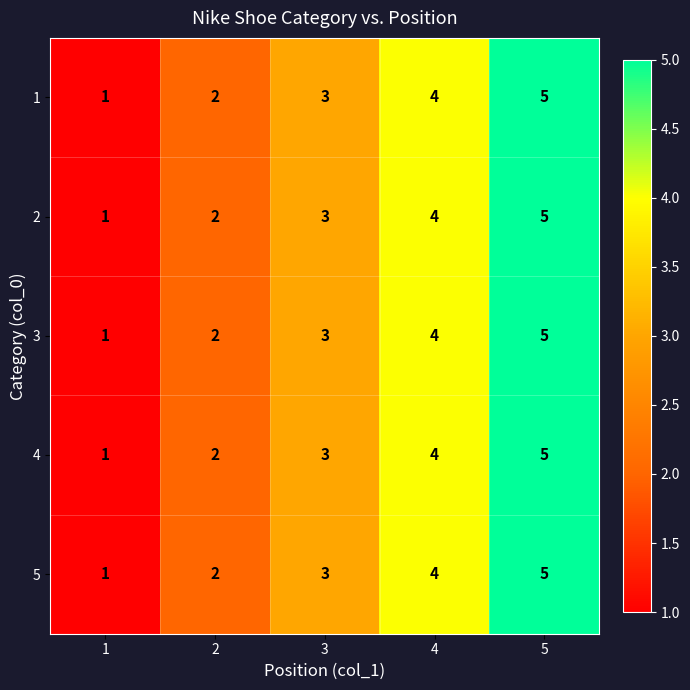

What is the difference between the maximum and minimum values in the 2 series?

4